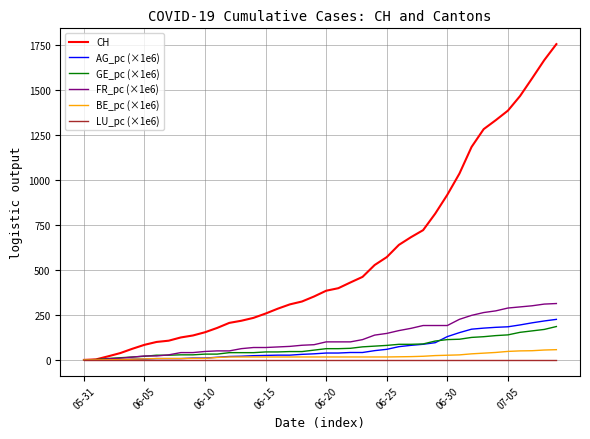

Which series has the largest total across all categories?

CH